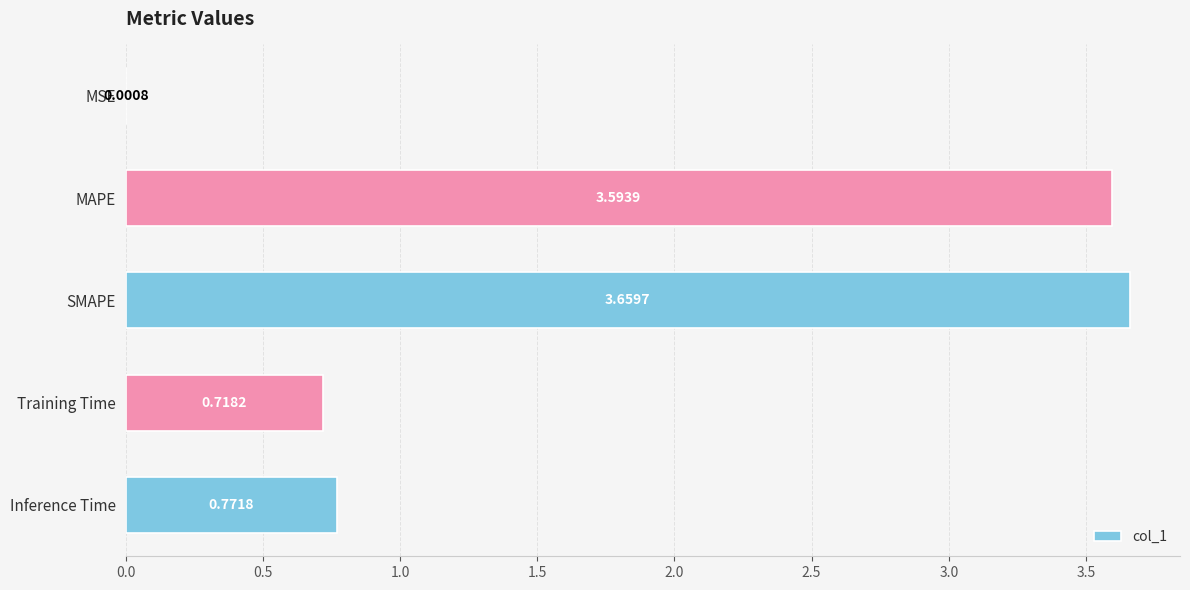

What is the average value?

1.7